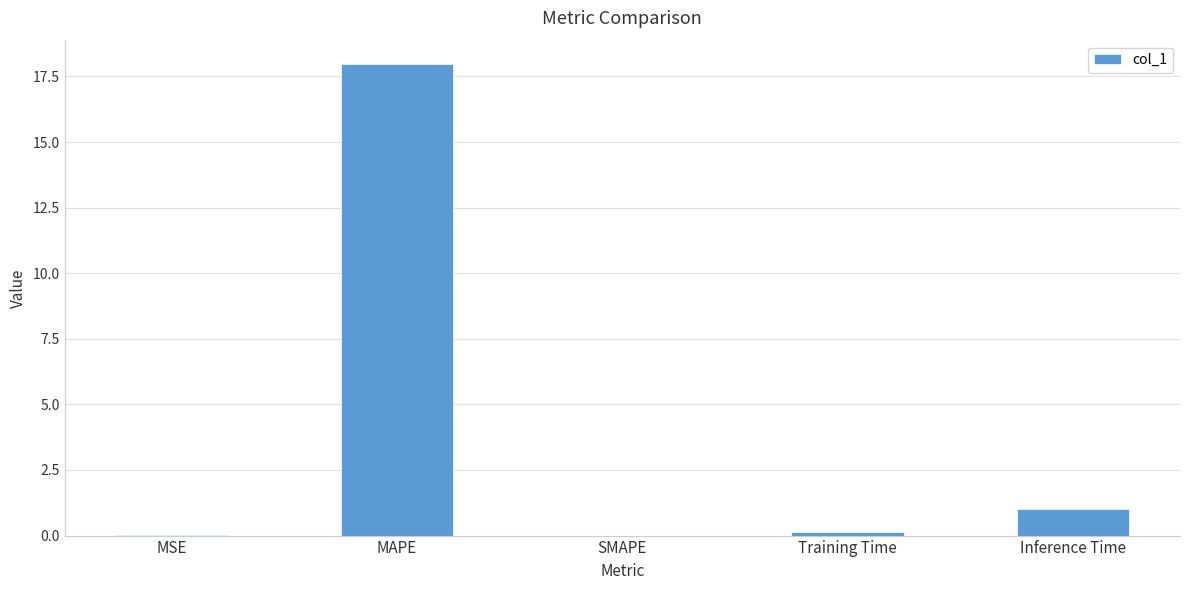

How many distinct data groups are displayed?

1